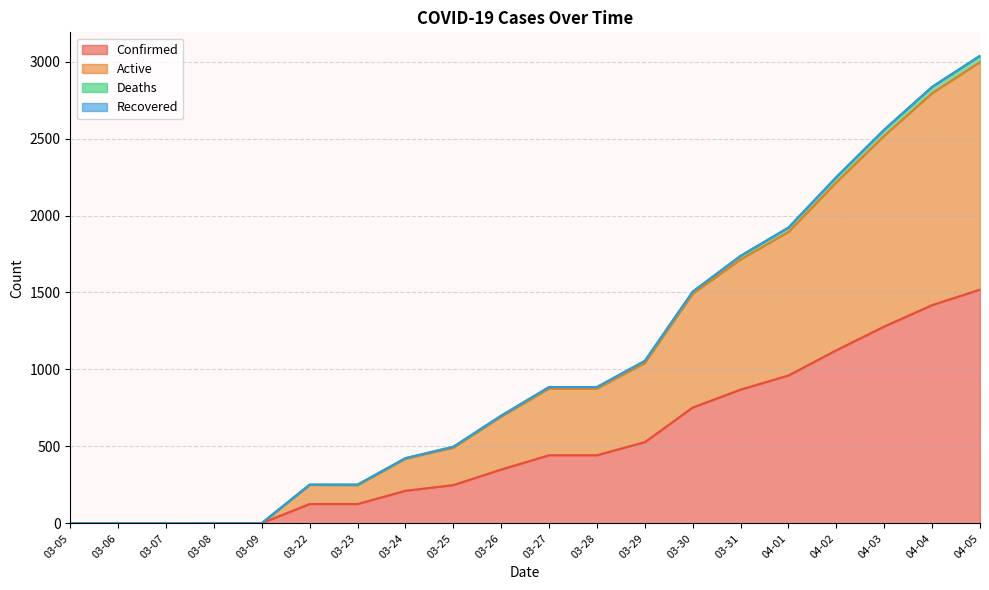

At which category is the sum across all series the highest?

04-05